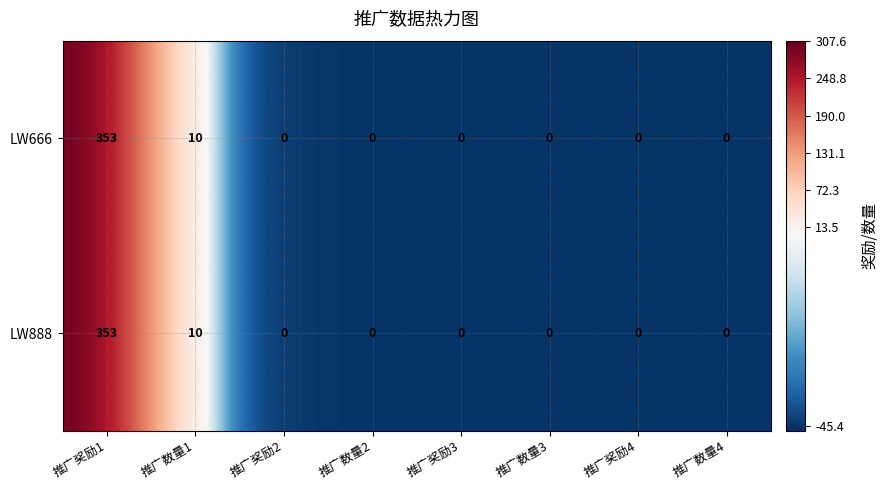

The value of LW666 at 推广奖励2 is 0. True or false?

True